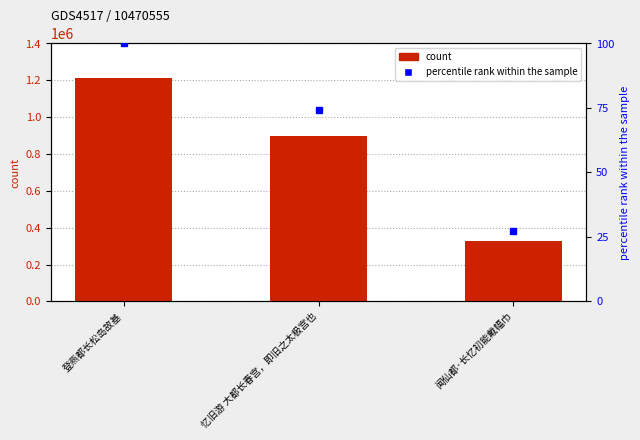

Reading right to left, list all the values displayed in this chart.

col_0: 329502.0	899482.0	1212526.0
percentile rank within the sample: 27.2	74.2	100.0